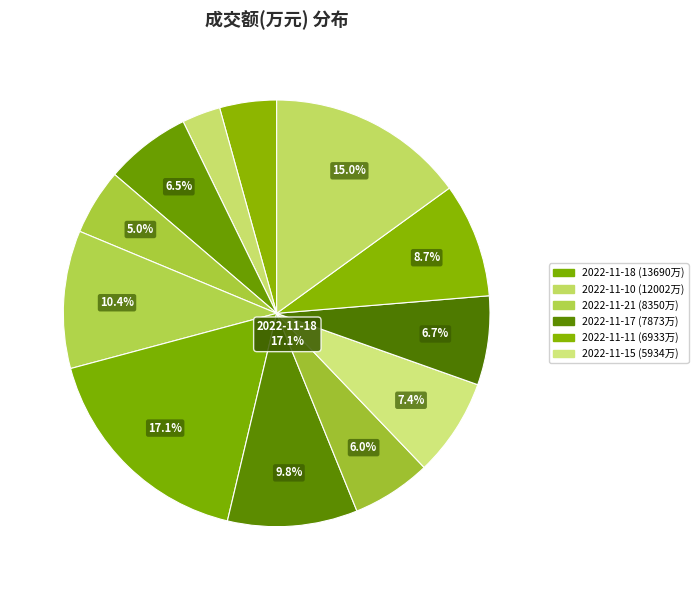

What percentage is the 2022-11-25 slice, to the nearest percent?

4%